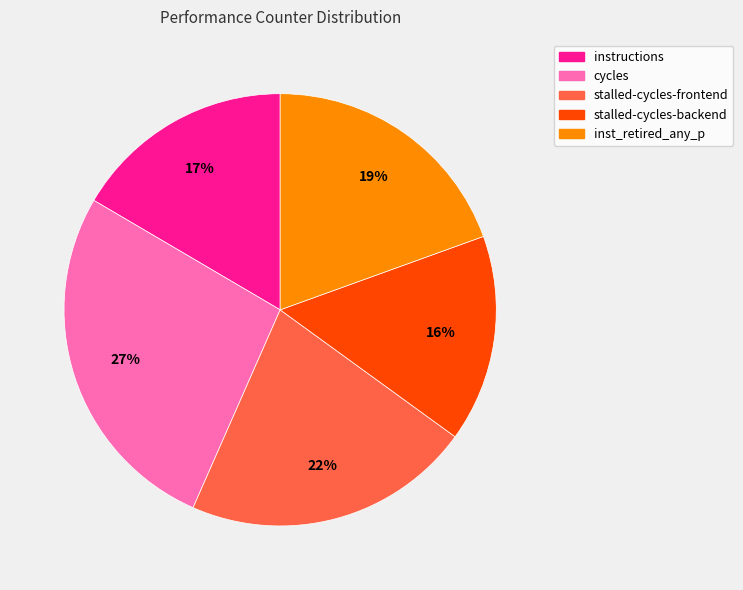

Does any single category account for the majority?

No